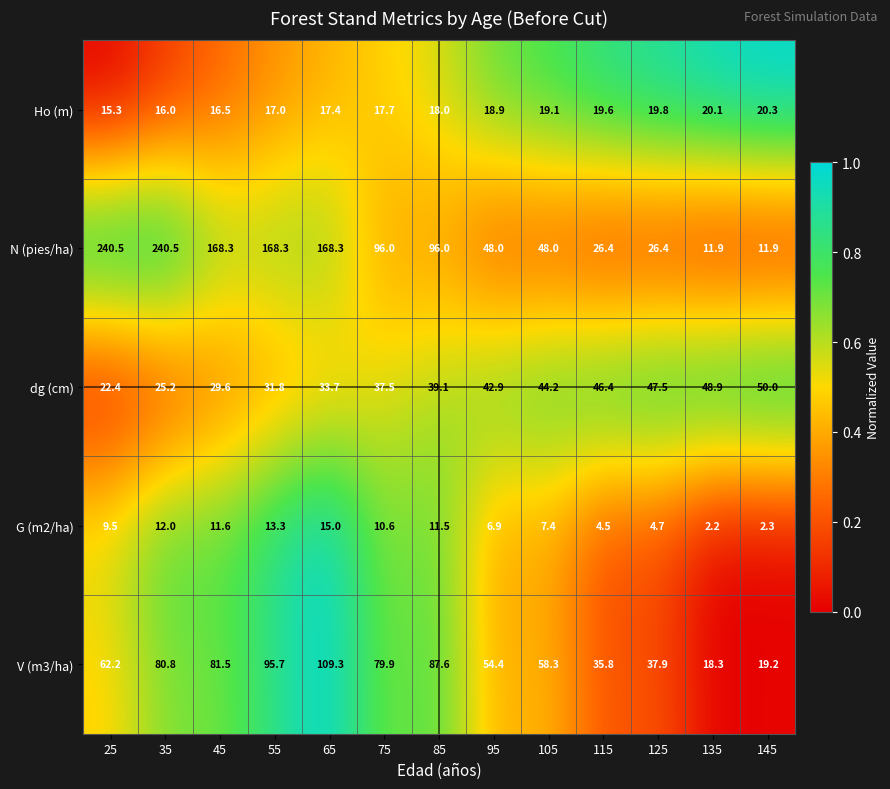

How many distinct data groups are displayed?

5